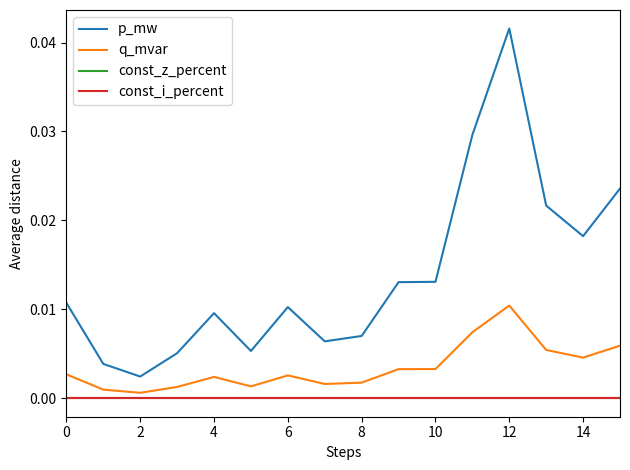

Does the chart have visible grid lines?

No